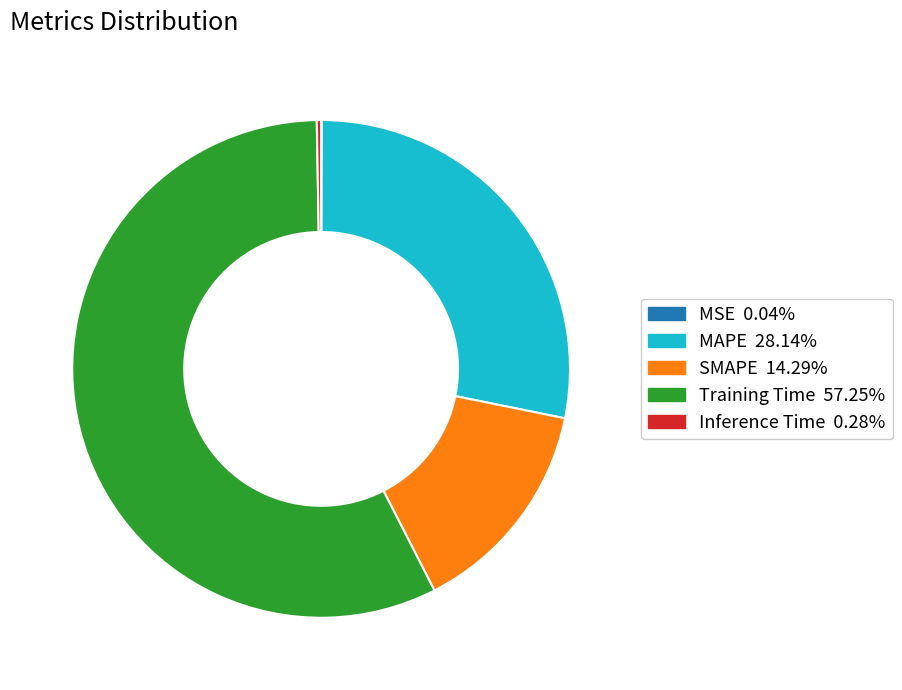

Which slice is the largest?

Training Time